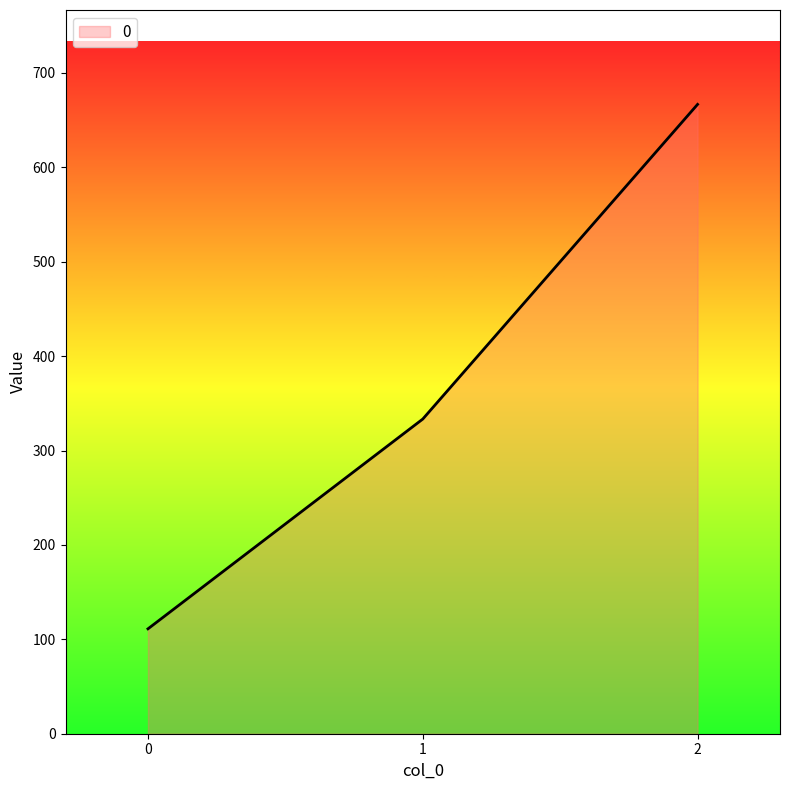

Does the chart display data point markers on the line(s)?

No